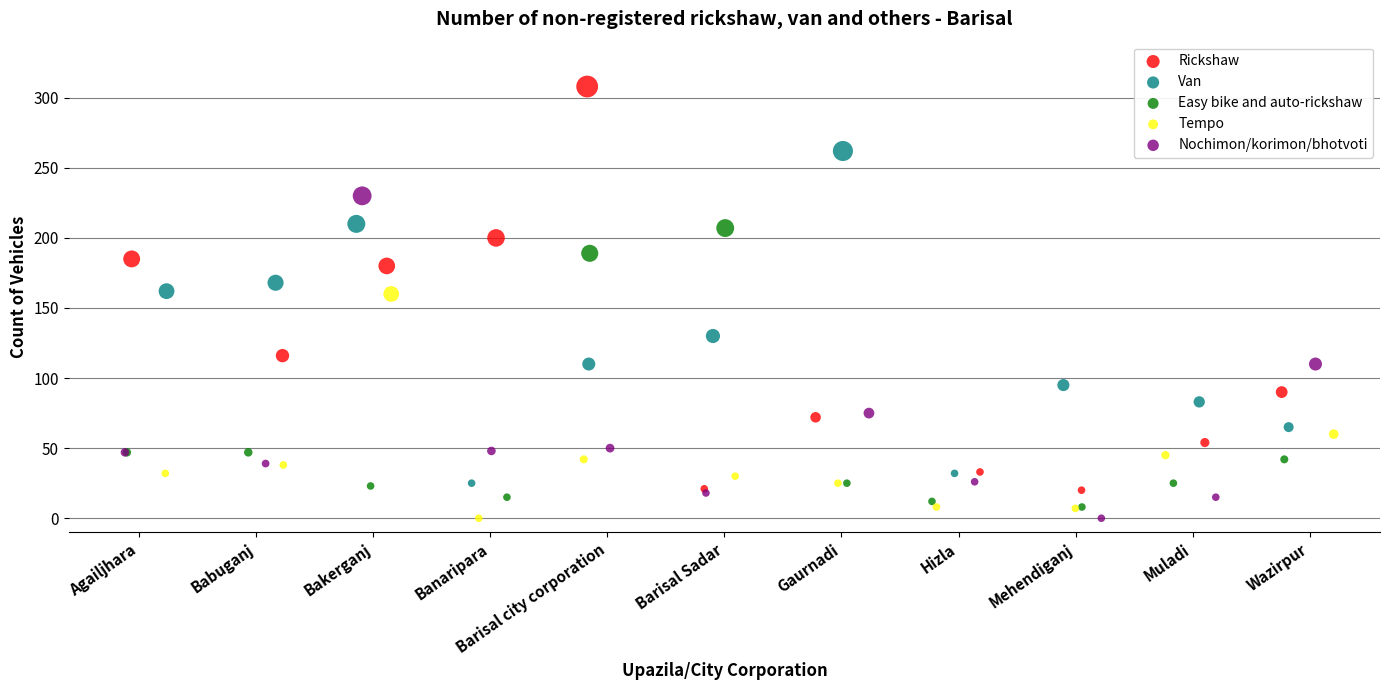

Which series reaches the maximum Y coordinate?

Rickshaw